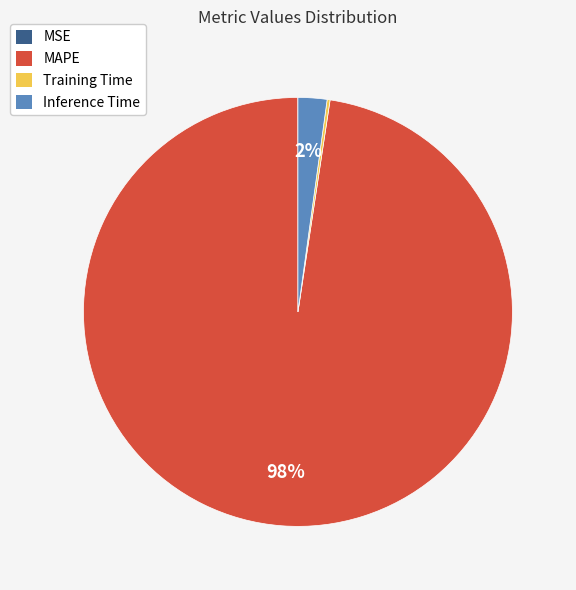

Is there a majority slice in this chart?

Yes